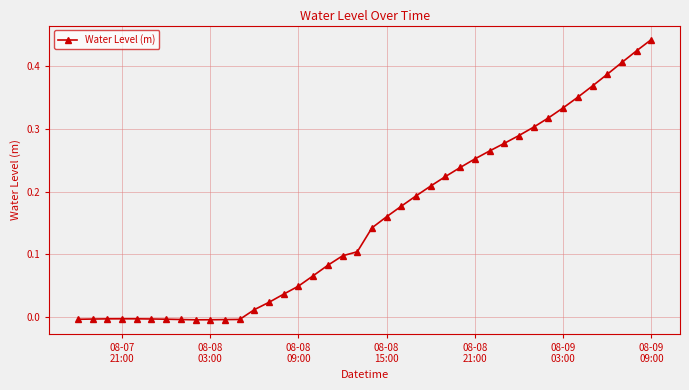

How many values are below zero?

12